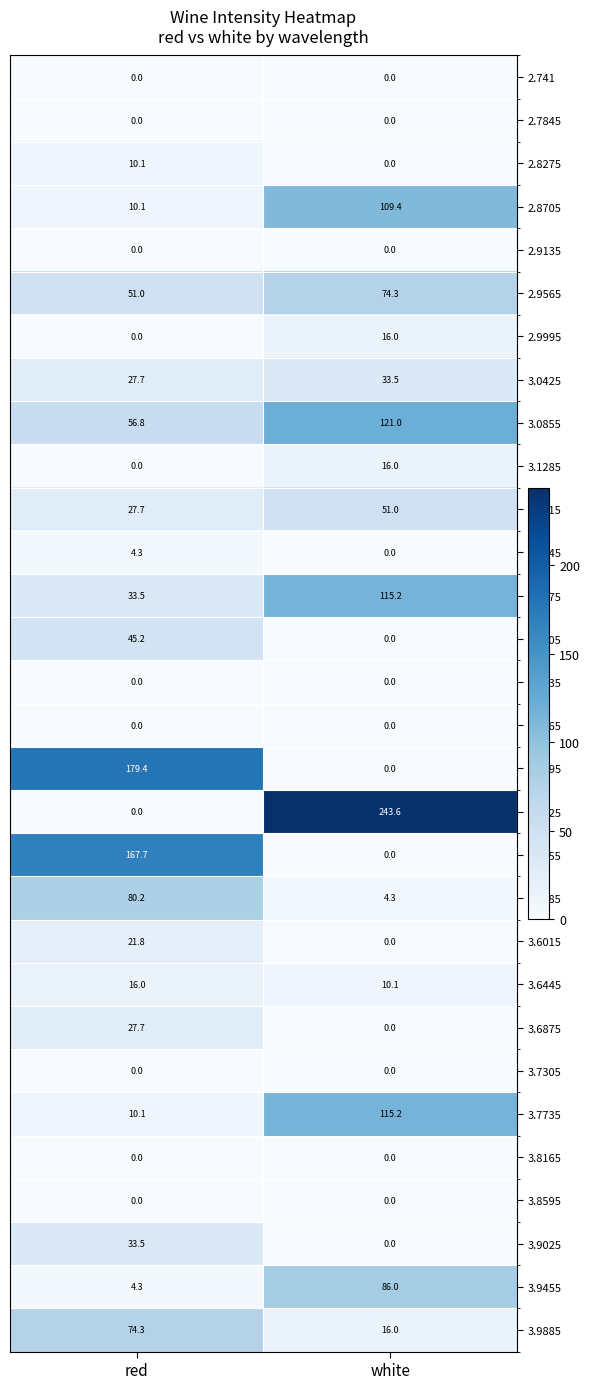

What is the total value across all series at red?

881.4